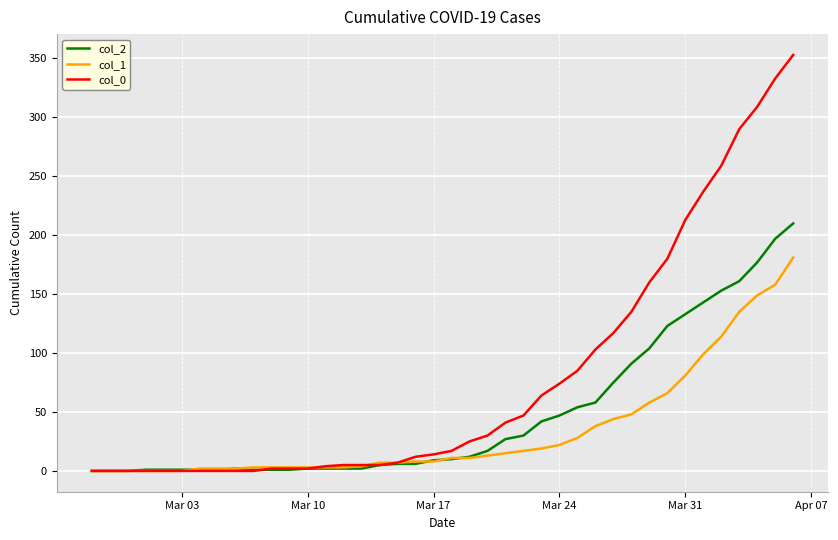

What is the greatest value displayed?

353